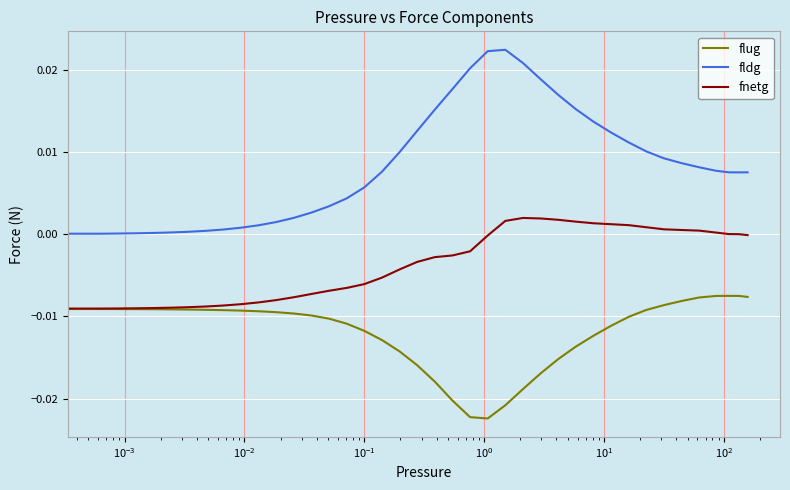

List the series in order of their overall mean, highest first.

fldg, fnetg, flug